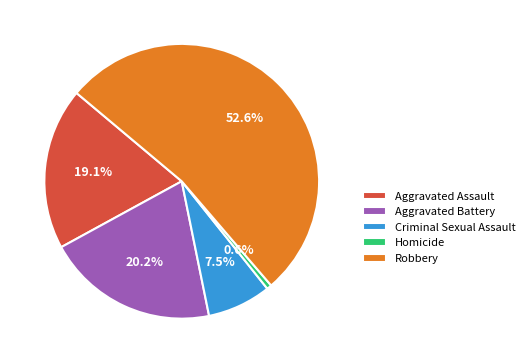

Which category accounts for the majority?

Robbery